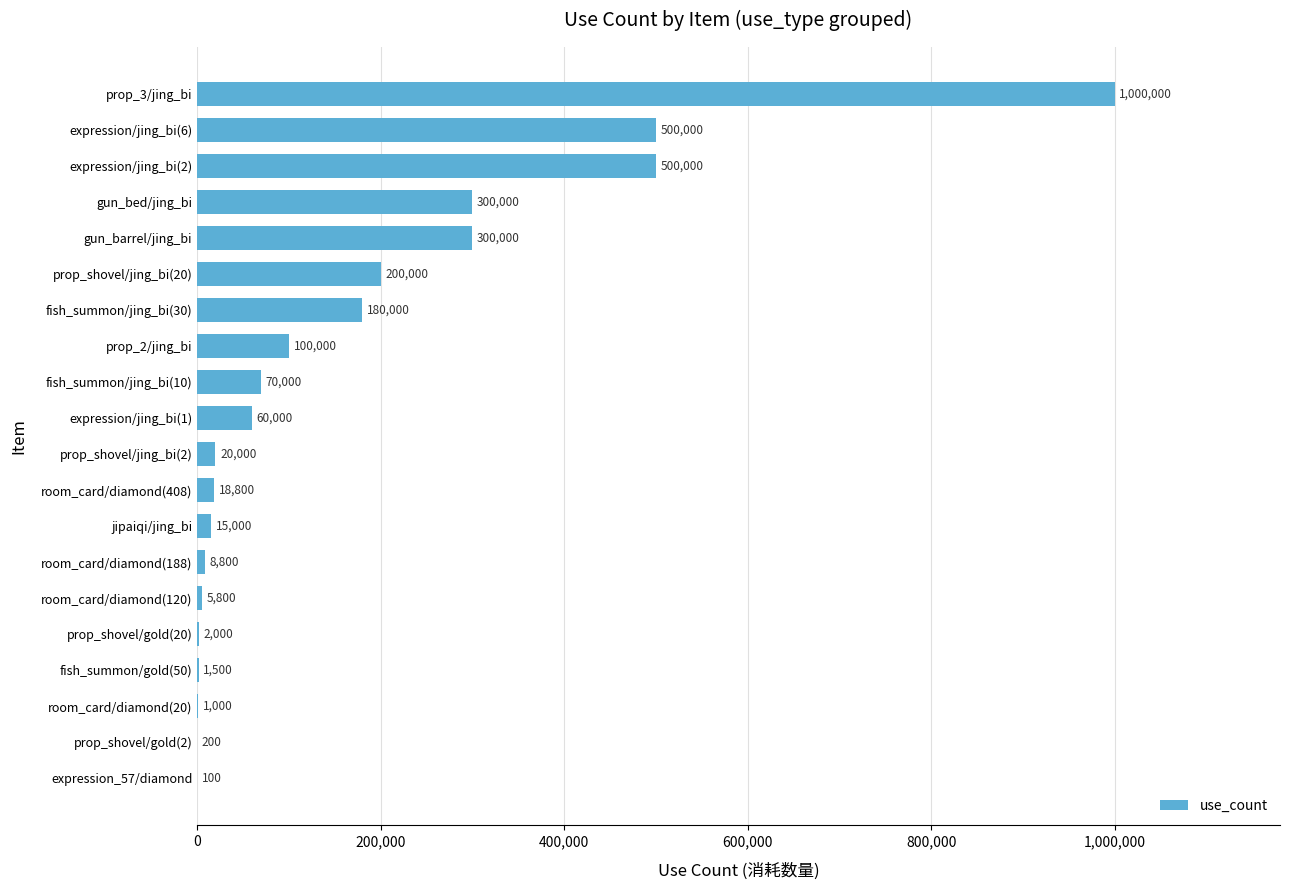

Are the bars horizontal?

Yes